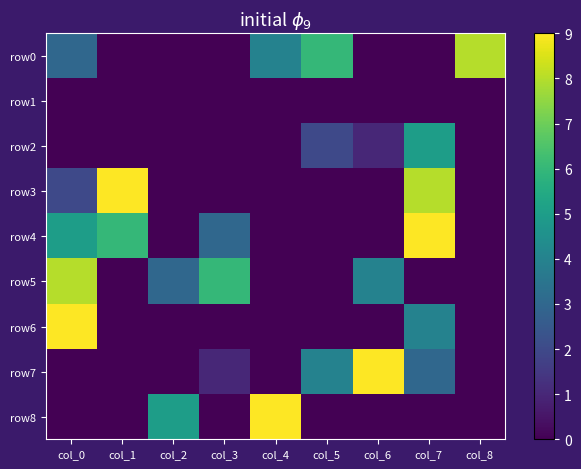

What is the total value across all series at col_4?

13